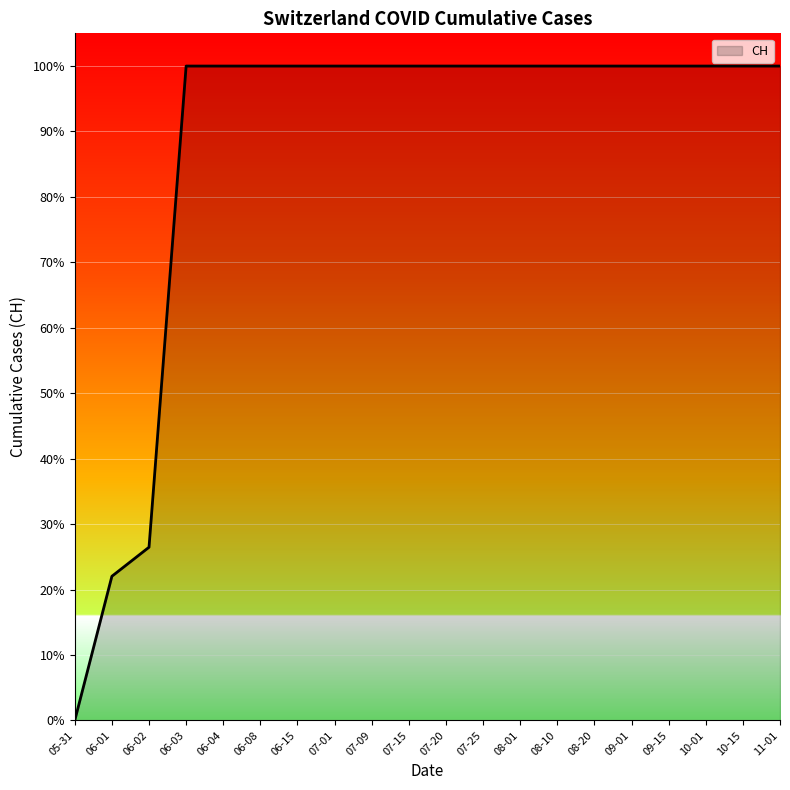

What is the sum of all values?

1748.5